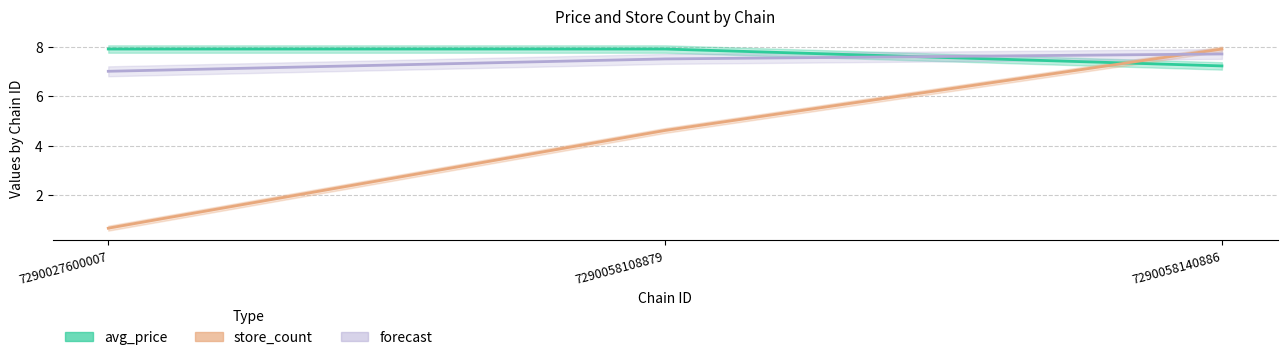

At how many categories does at least one series exceed 1?

3